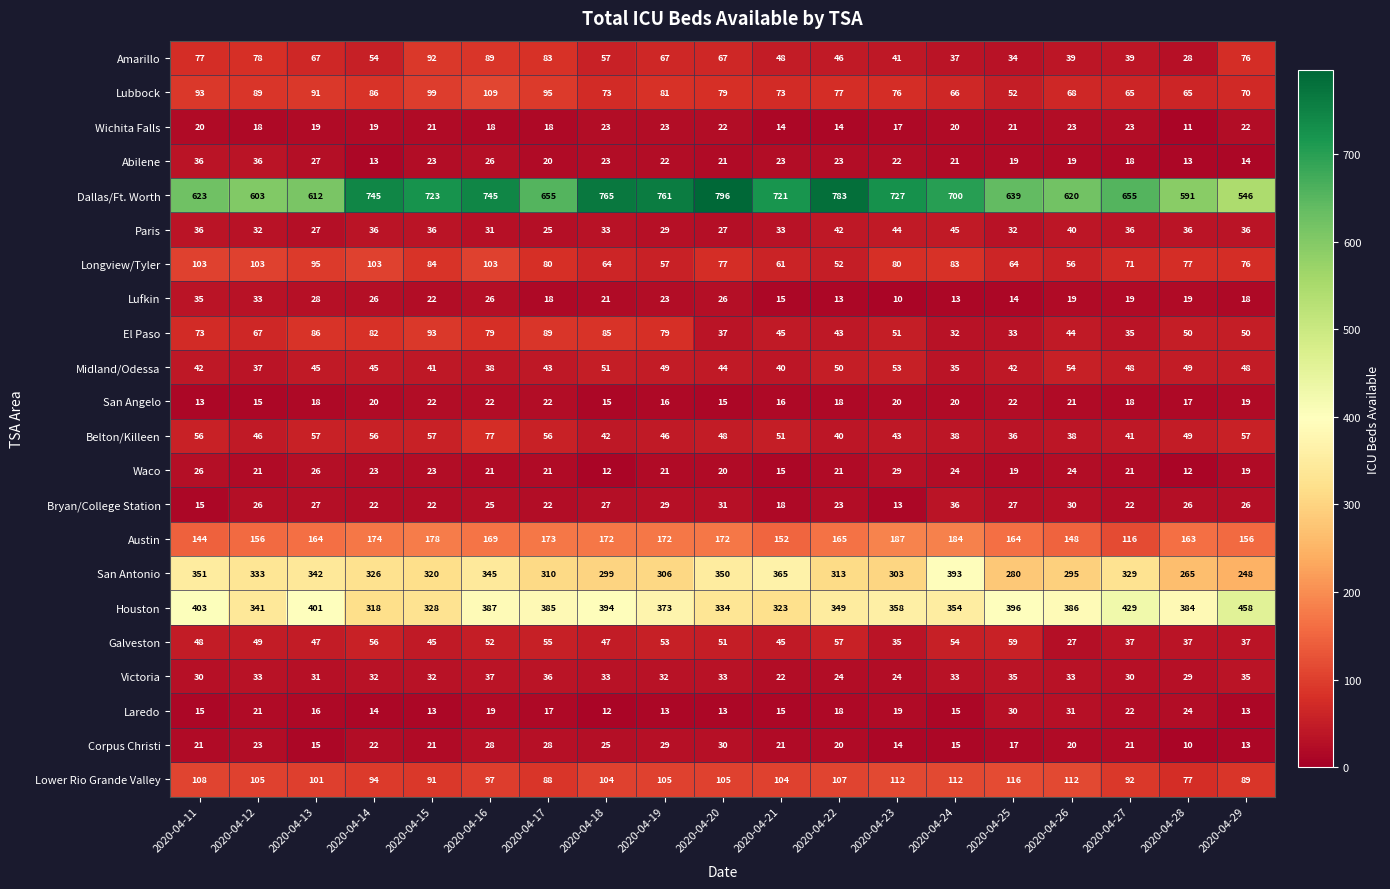

What is the difference between the highest and lowest values at 2020-04-11?

610